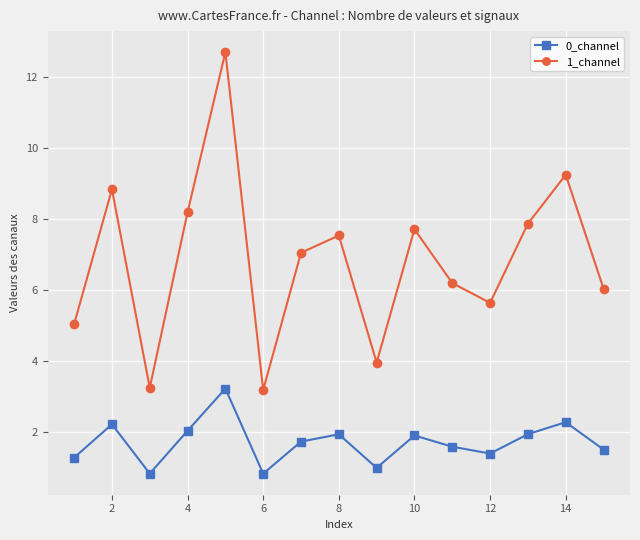

What is the difference between the maximum and minimum values in the 1_channel series?

9.5